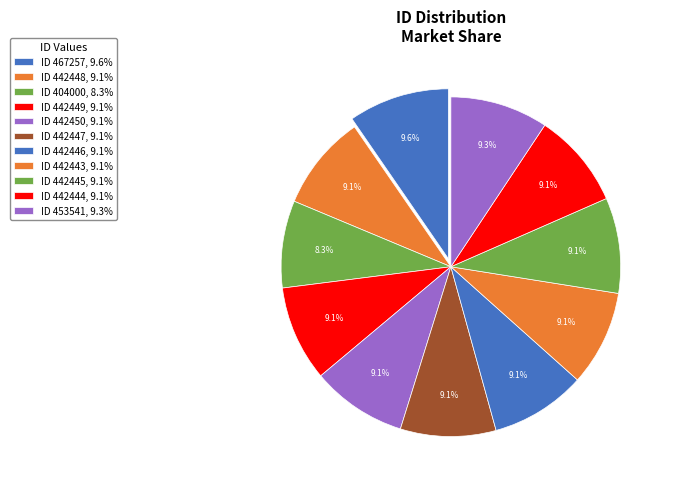

Which slice is the largest?

467257